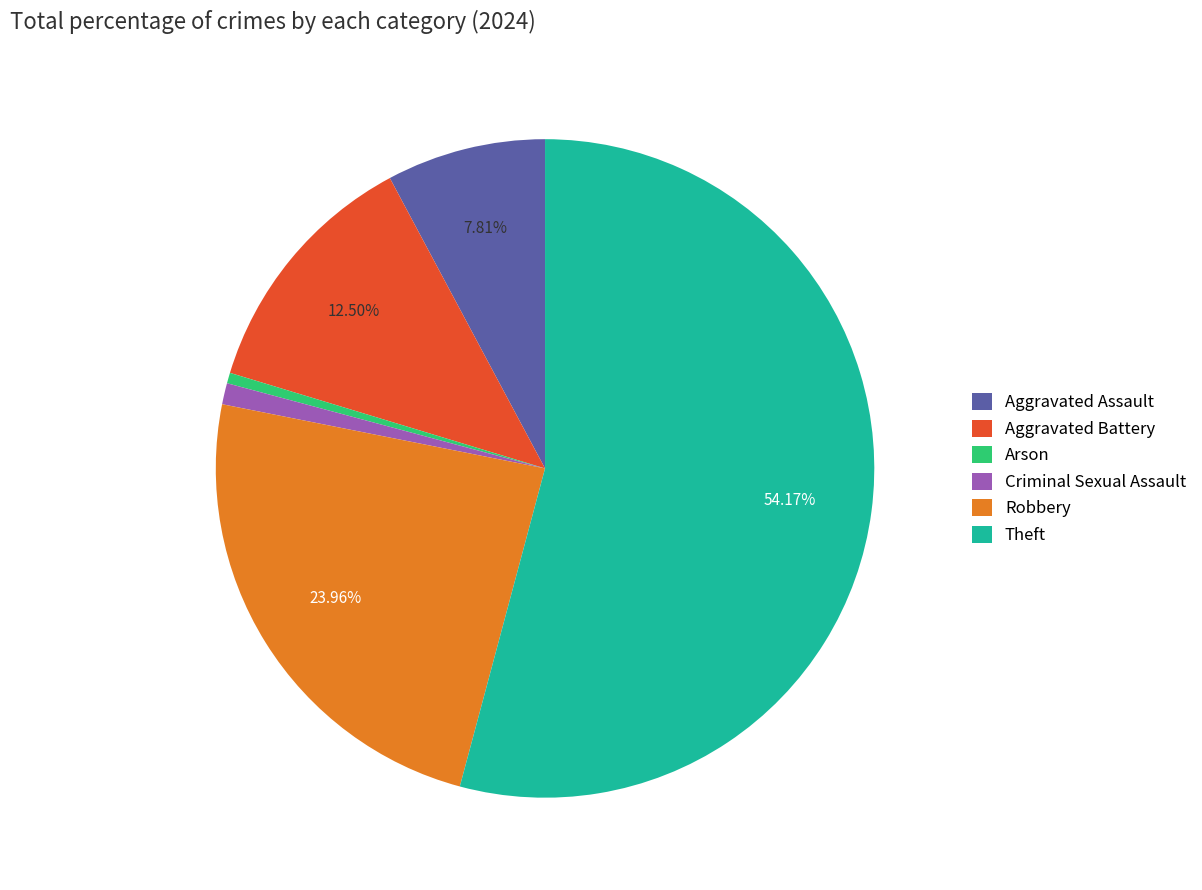

Count the number of slices in the pie.

6